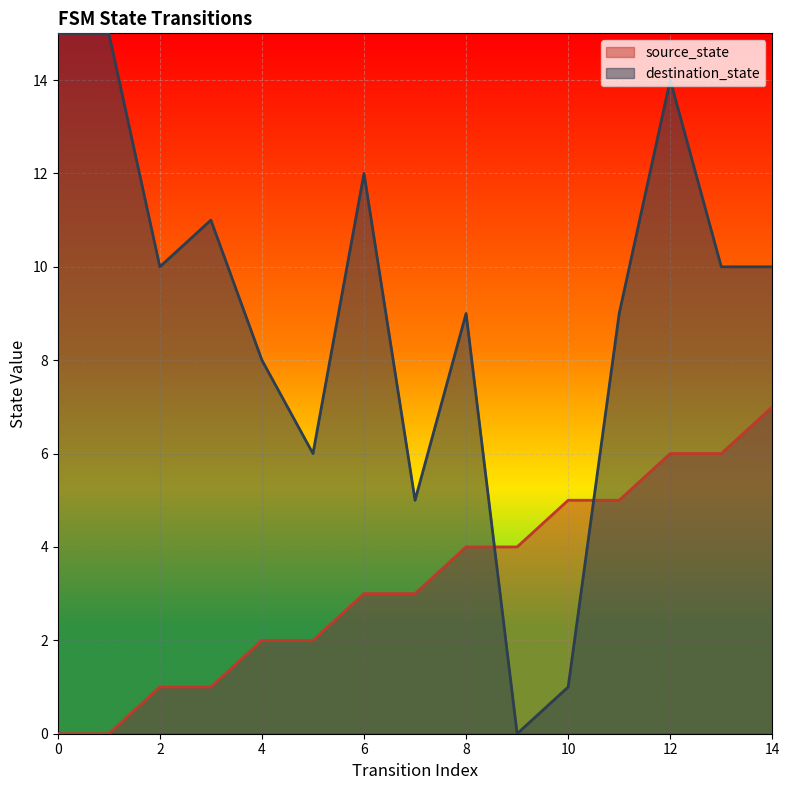

What is the difference between the highest and lowest values at 13?

4